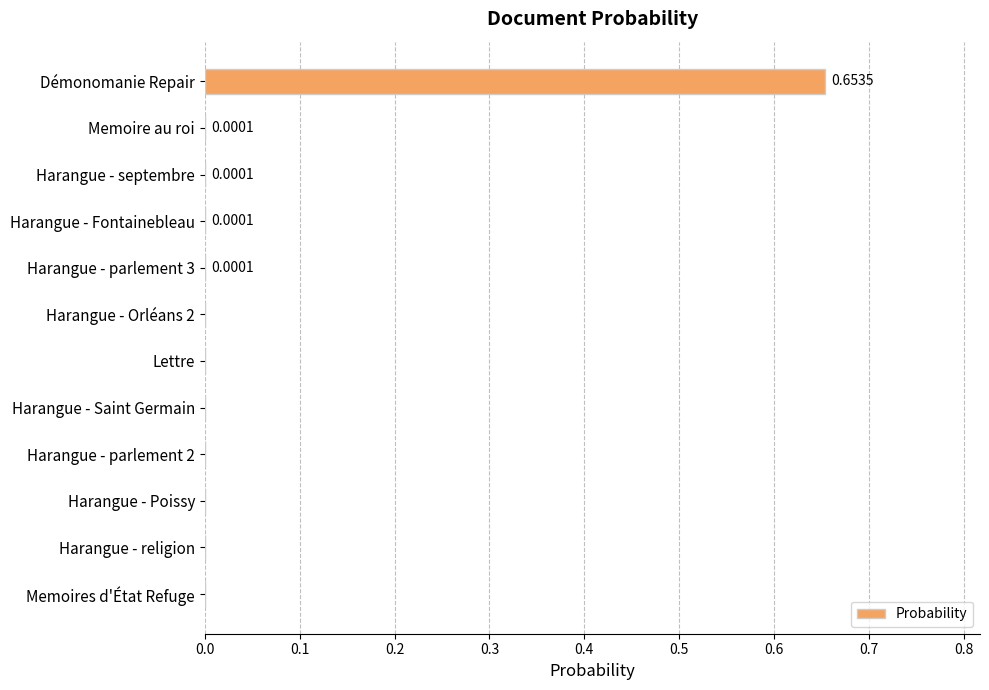

What is the change in value from Démonomanie Repair to Harangue - religion?

-0.7